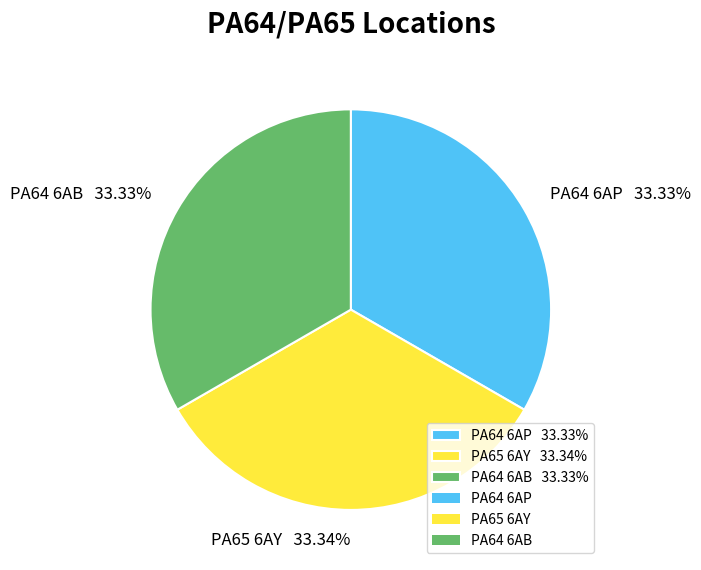

Approximately how many times larger is the value at PA64 6AP 33.33% compared to PA64 6AB 33.33%?

1.0